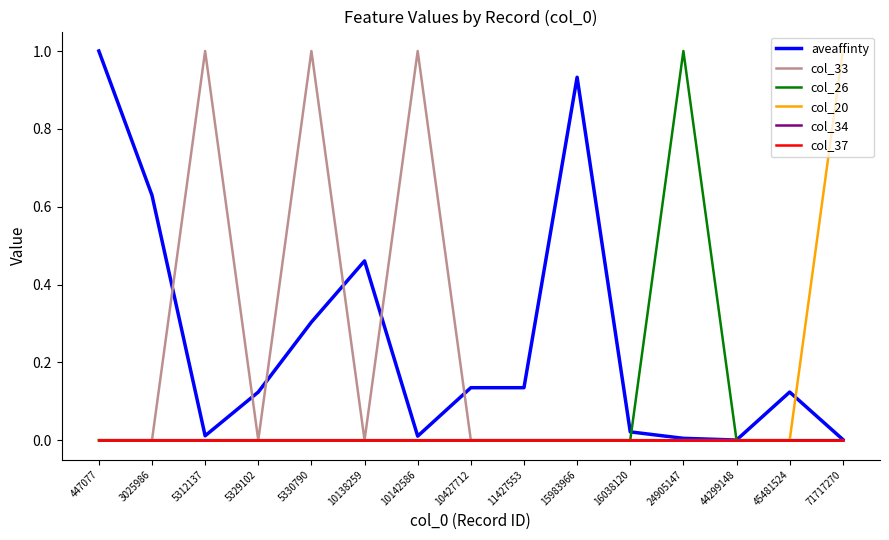

Rank the series by their maximum value, from highest to lowest.

aveaffinty, col_33, col_26, col_20, col_34, col_37